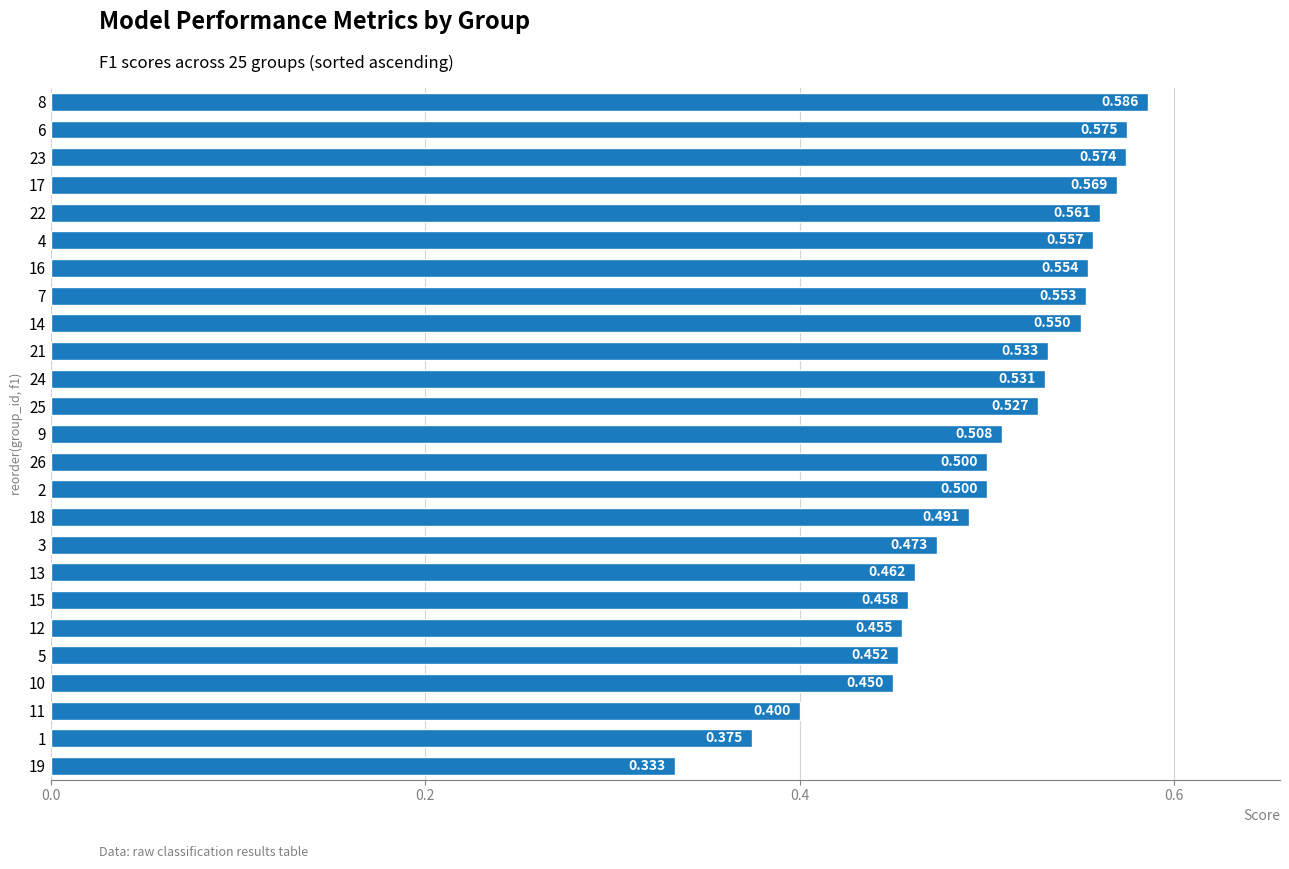

True or false: the data shows 0.3 at 10.

False